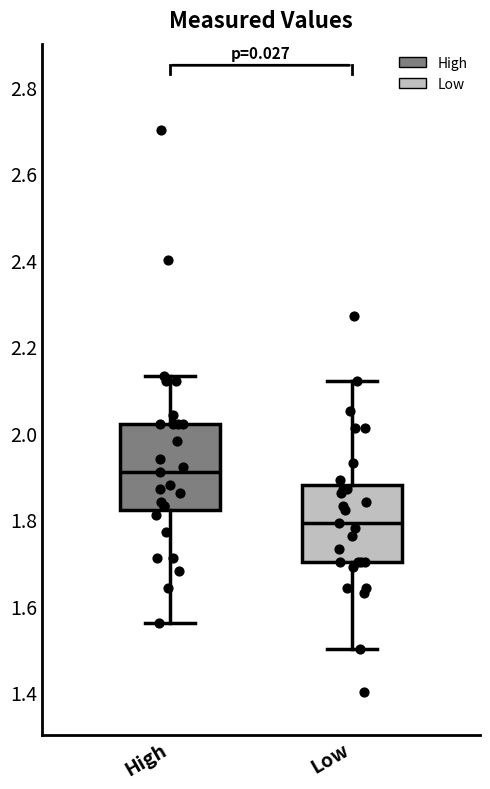

Comparing the boxes themselves (not the whiskers), which one is the tallest?

High